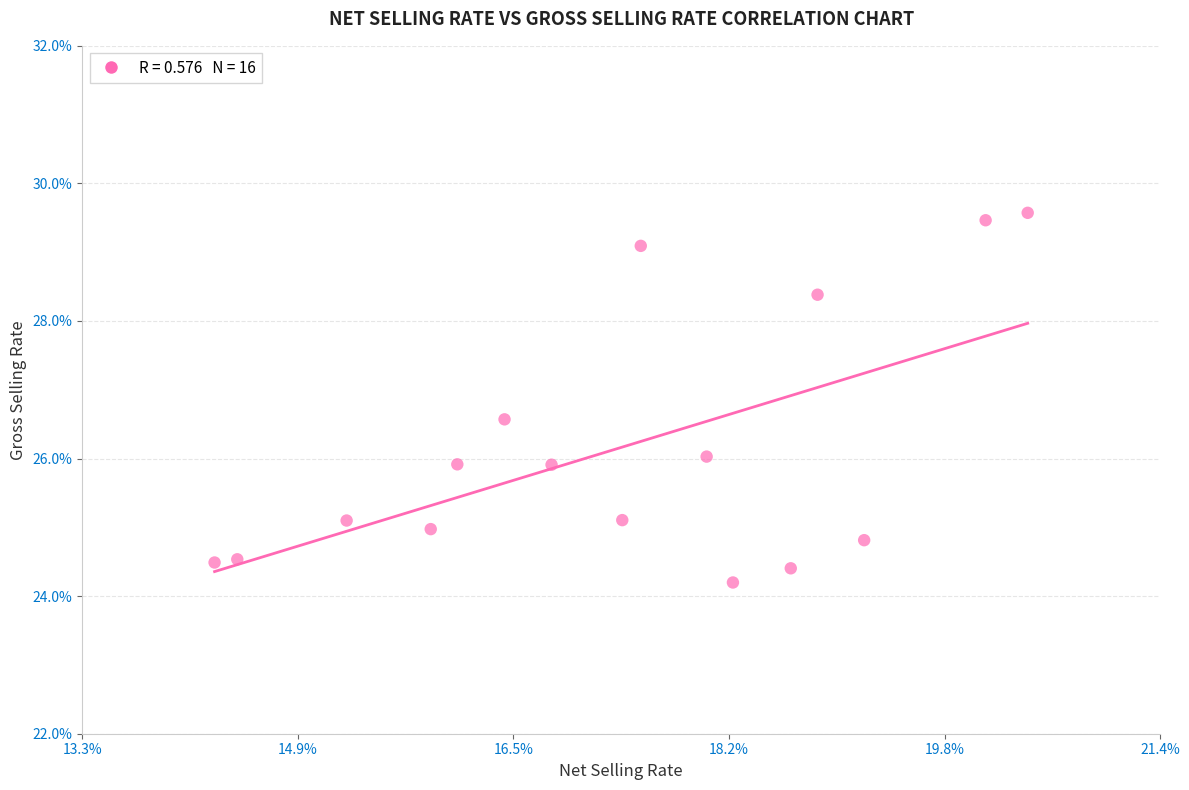

What is the range of X values (max minus min)?

6.1